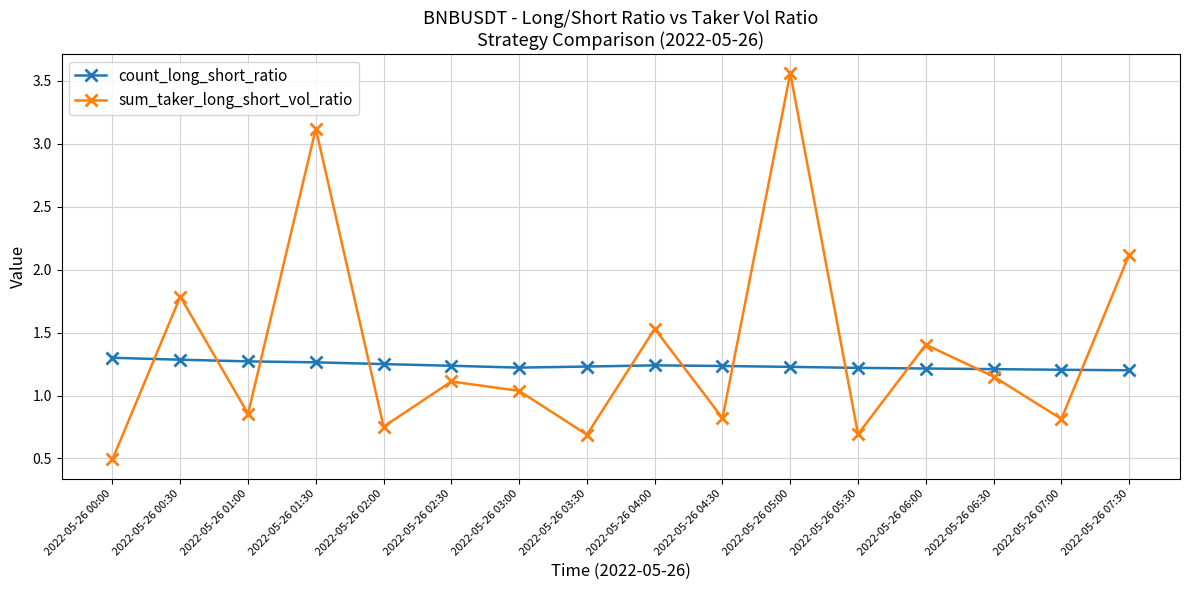

Does the chart have visible grid lines?

Yes